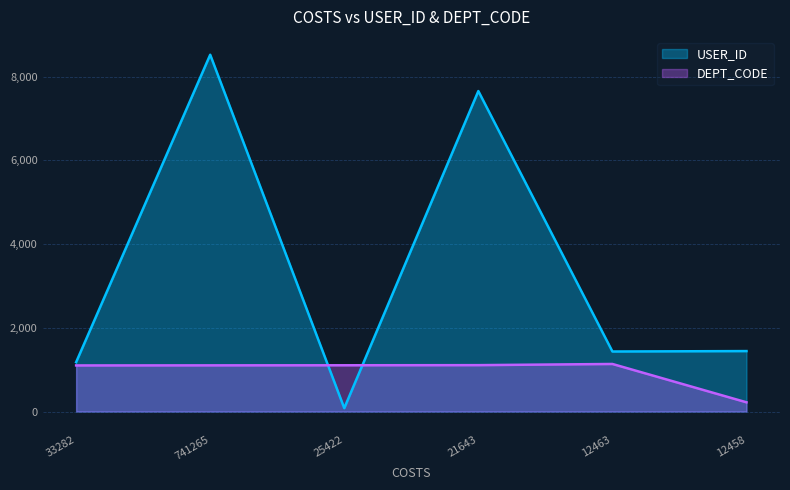

What is the sum of all USER_ID values?

20318